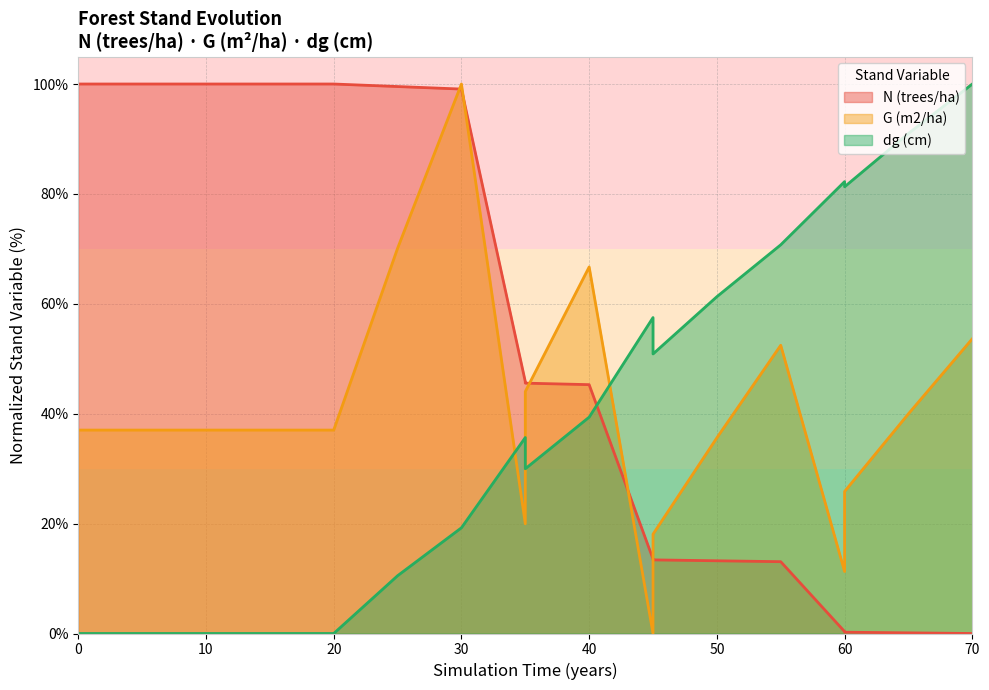

True or false: N (trees/ha) has a value of 34.3 at 30.

False